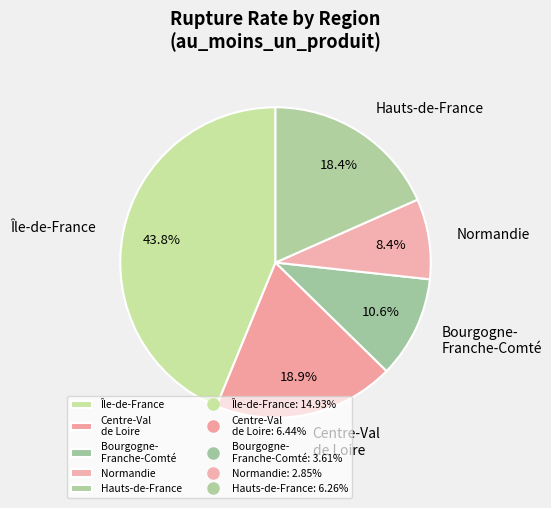

How many segments does this pie chart have?

5